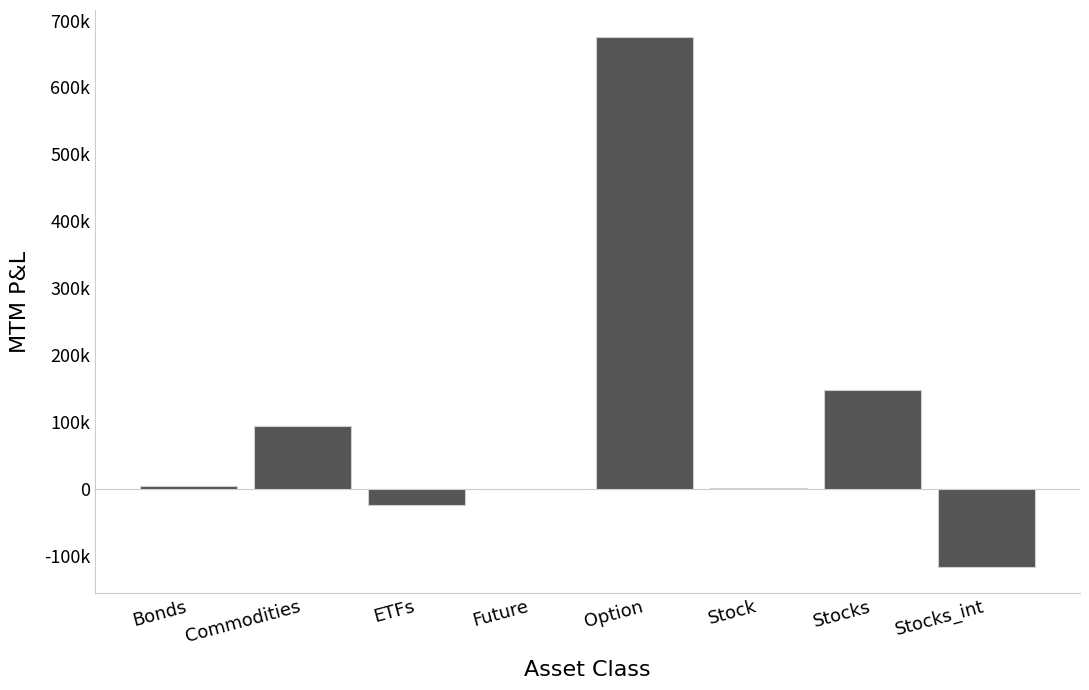

Reading right to left, list all the values displayed in this chart.

Stocks_int=-116319.5	Stocks=147572.1	Stock=615.8	Option=676076.7	Future=0.0	ETFs=-24687.3	Commodities=94309.4	Bonds=4752.1